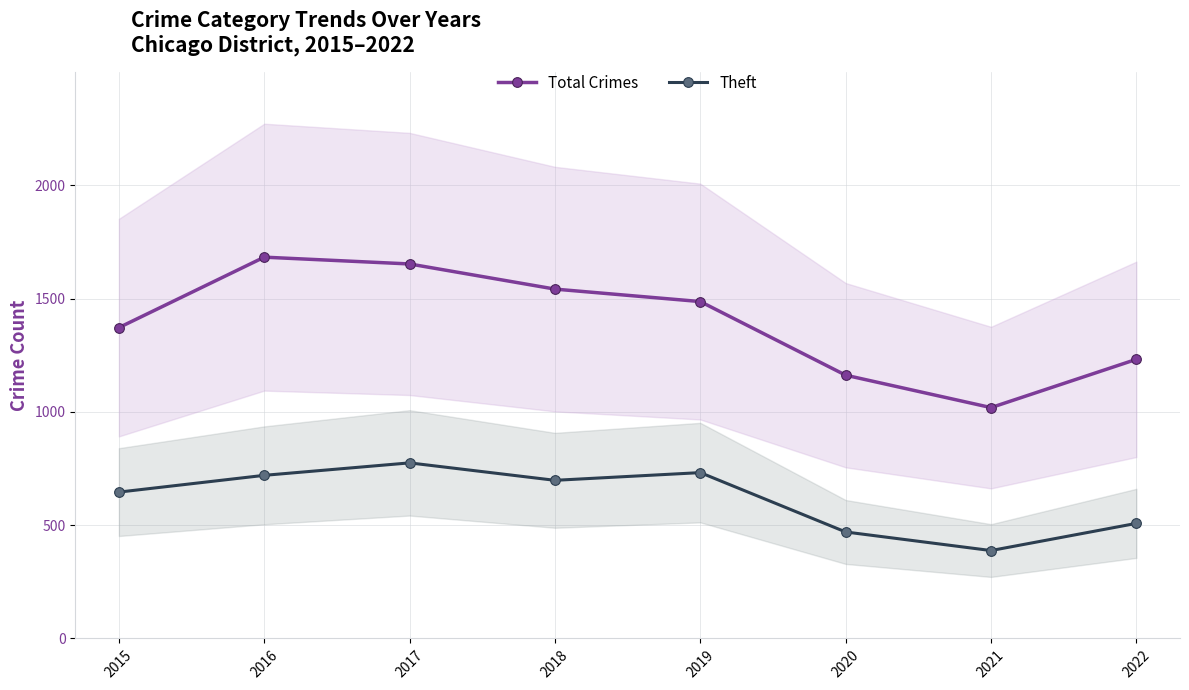

The value of Theft at 2018 is 698. True or false?

True